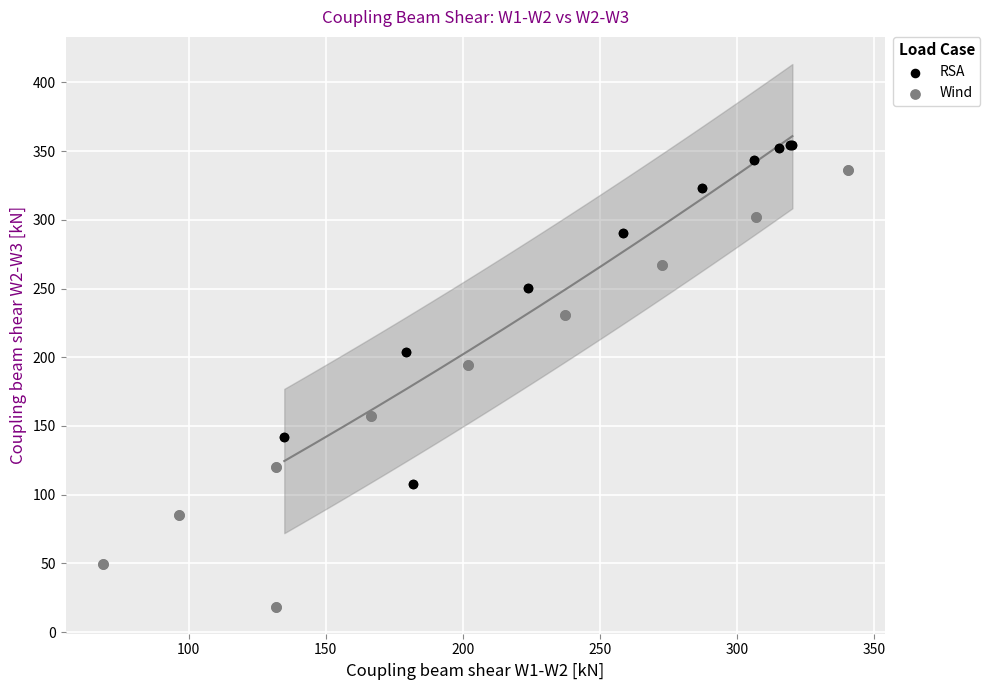

Which series reaches the minimum Y coordinate?

Wind